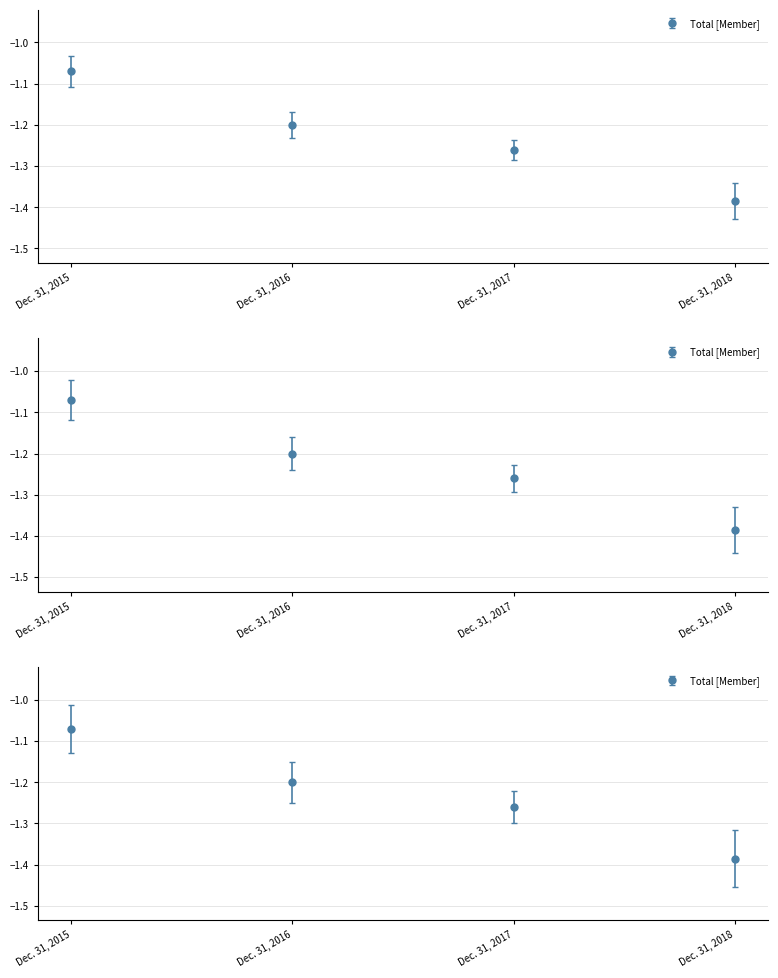

What is the value of the 1st point from the left?

-1.1